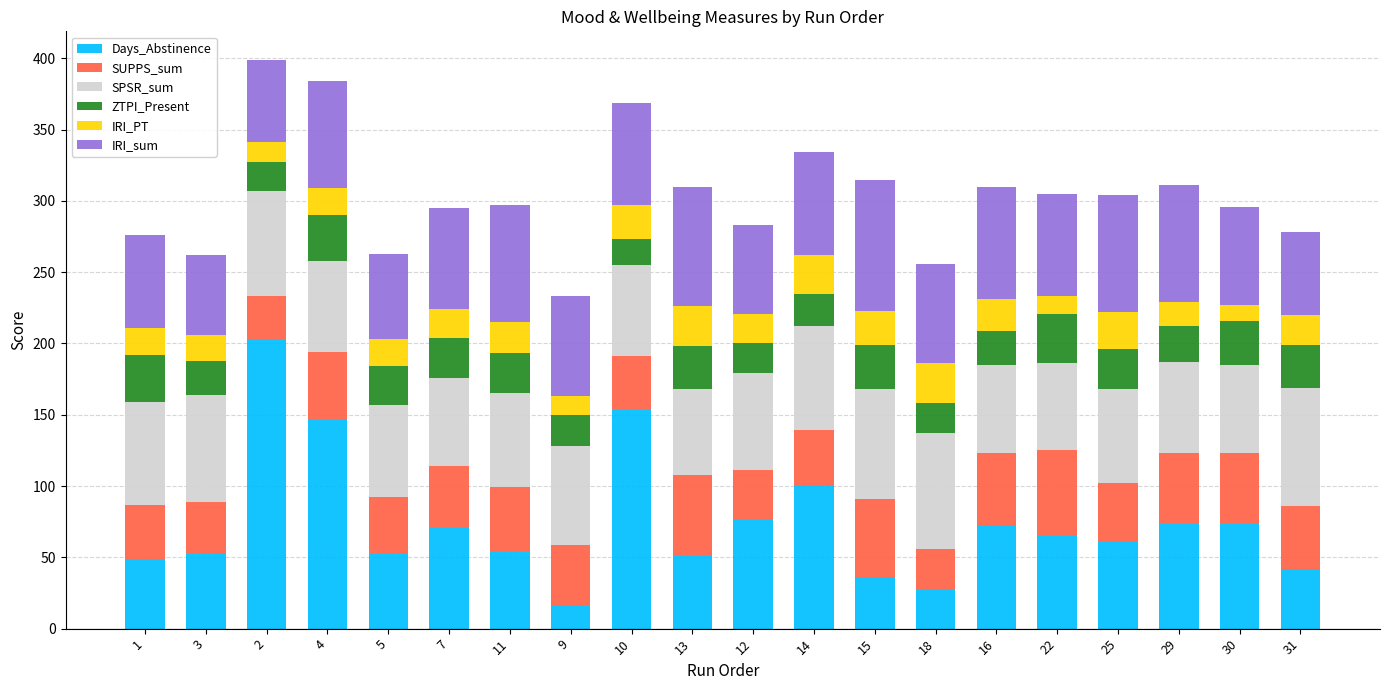

True or false: Days_Abstinence has a value of 54 at 11.

True